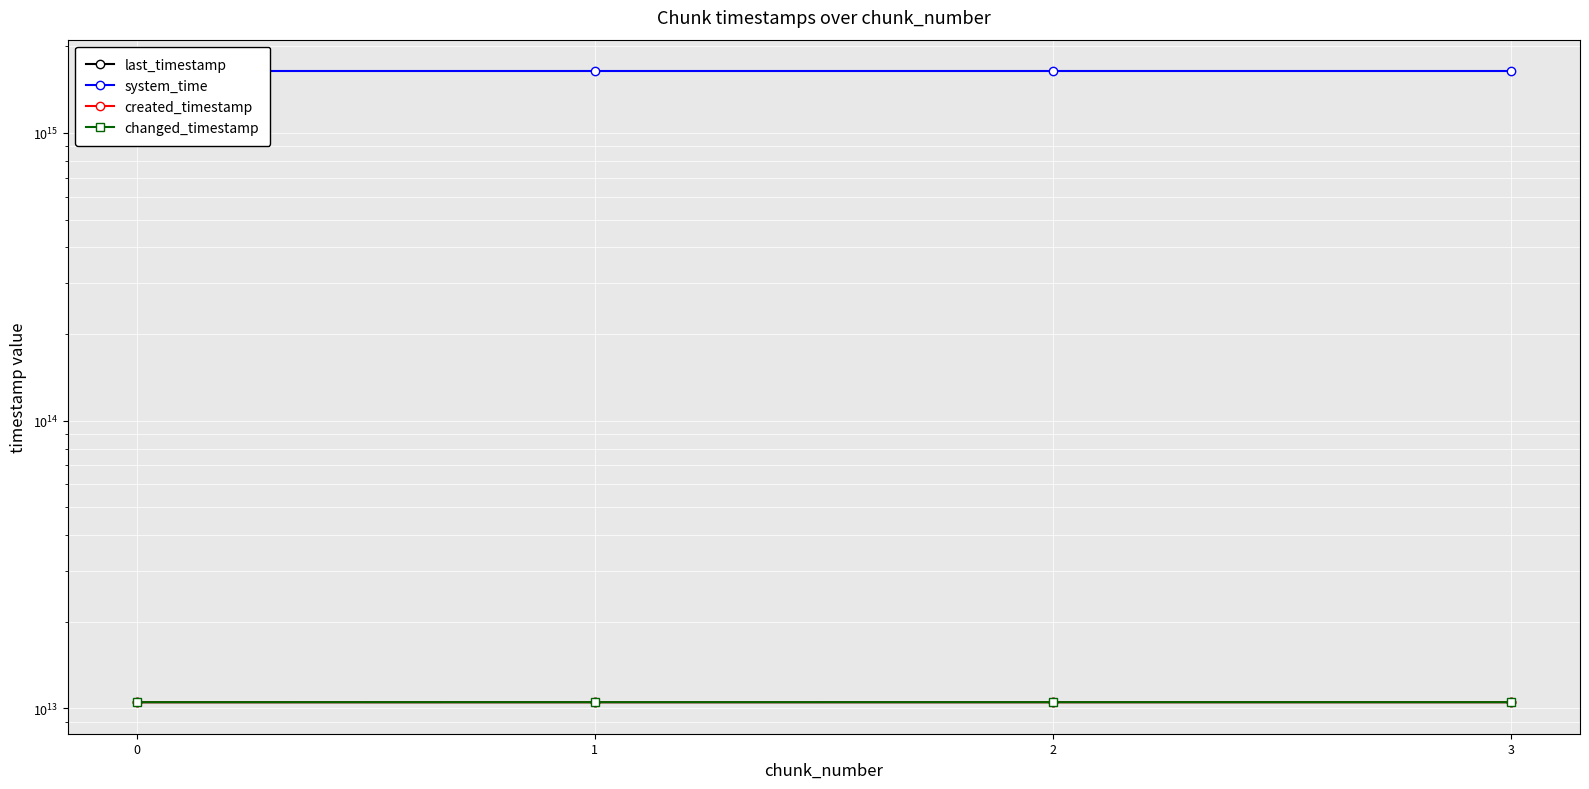

What are all the series names shown in the legend?

last_timestamp, system_time, created_timestamp, changed_timestamp